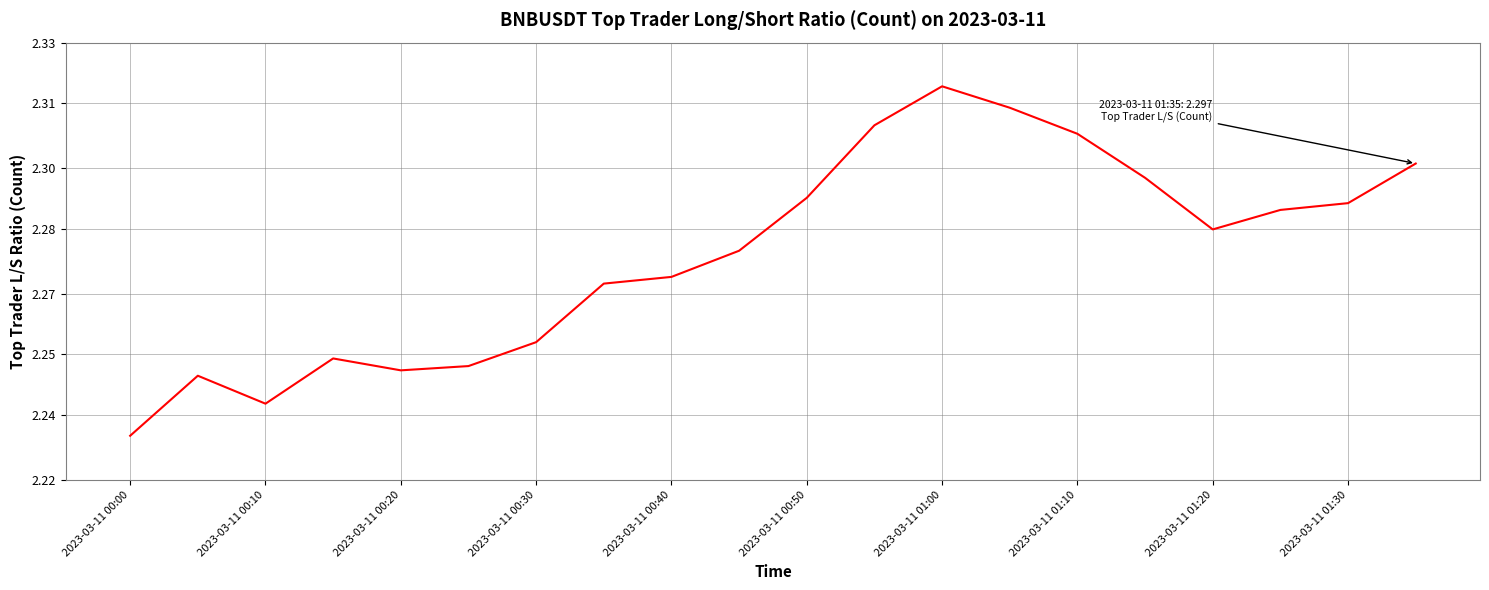

How many interior local peaks (higher than both neighbors) does the data have?

3